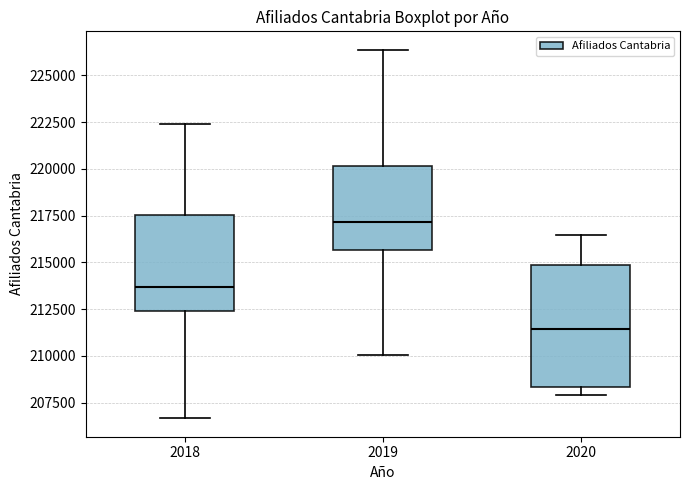

Which box is the tallest, from its lower edge to its upper edge?

2020